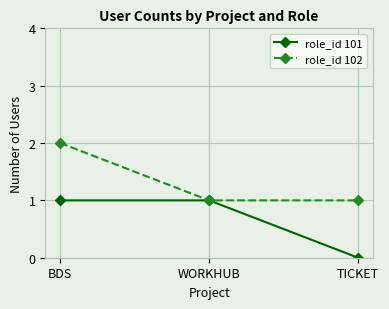

Reading left to right, list all the values displayed in this chart.

role_id 101: 1	1	0
role_id 102: 2	1	1